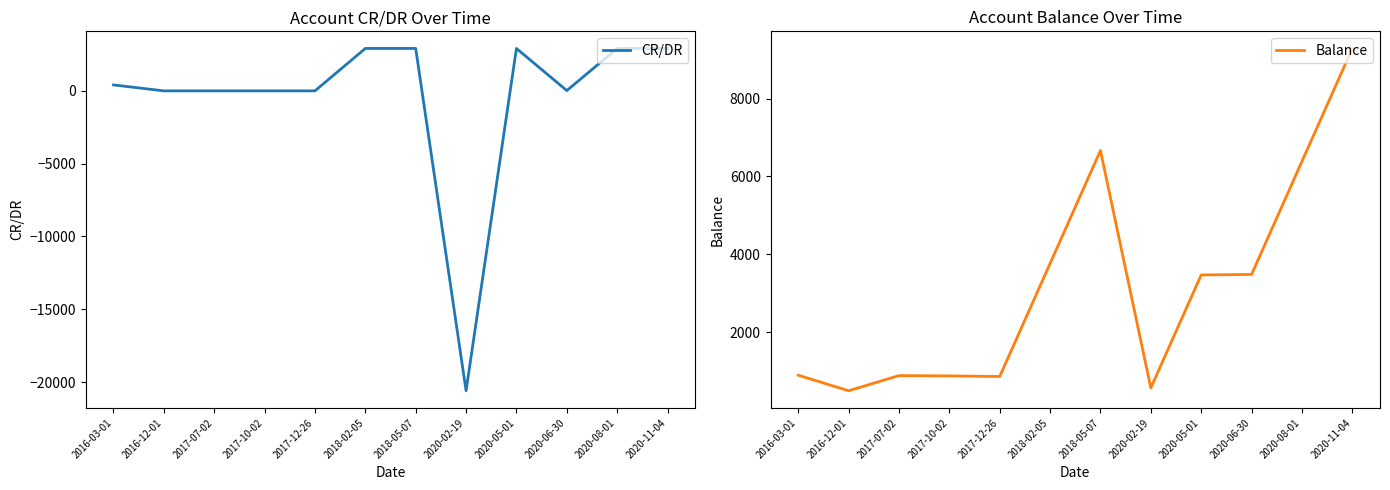

Which series has the largest total across all categories?

Balance